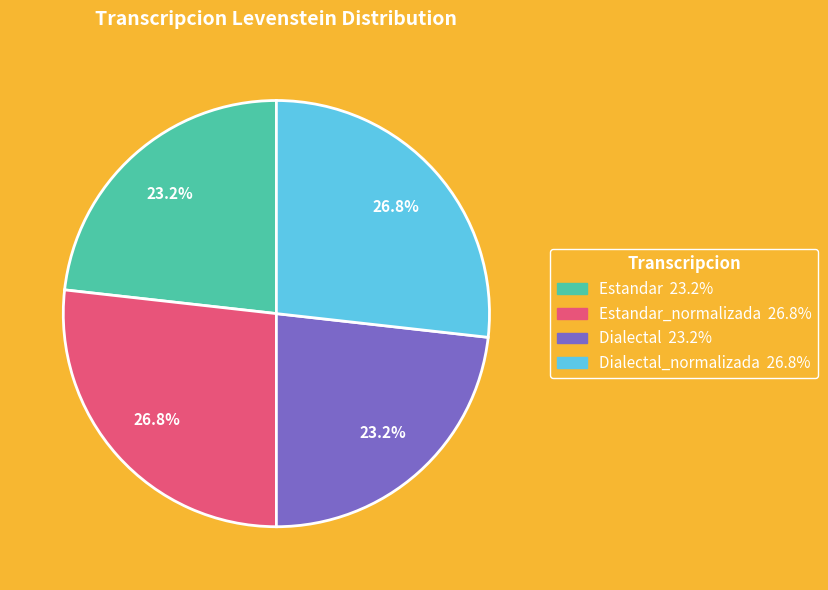

How many slices are in this pie chart?

4